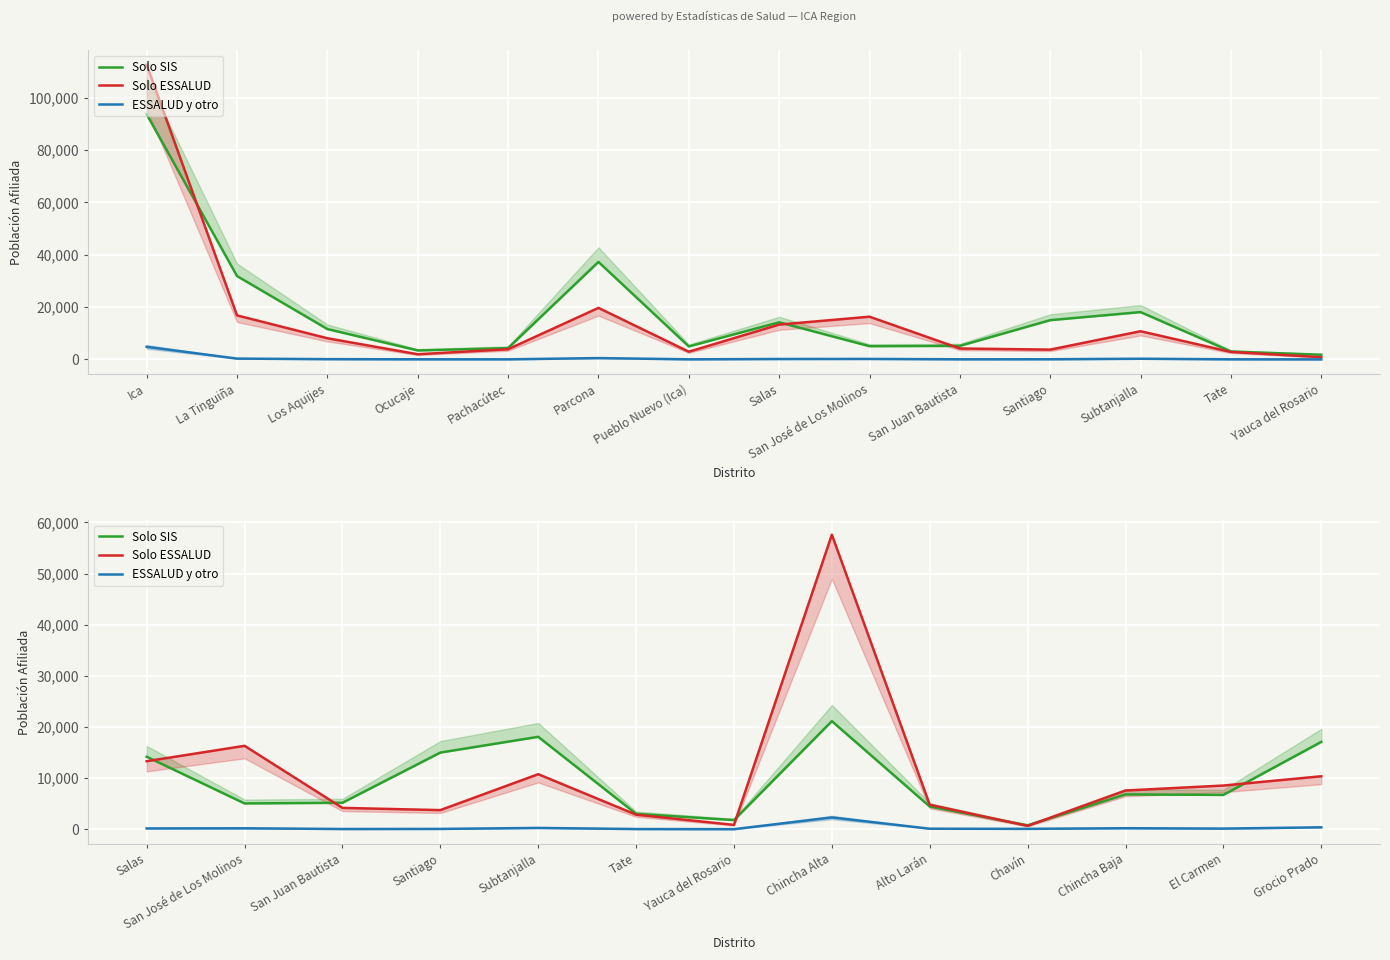

How many lines are shown in the chart?

3